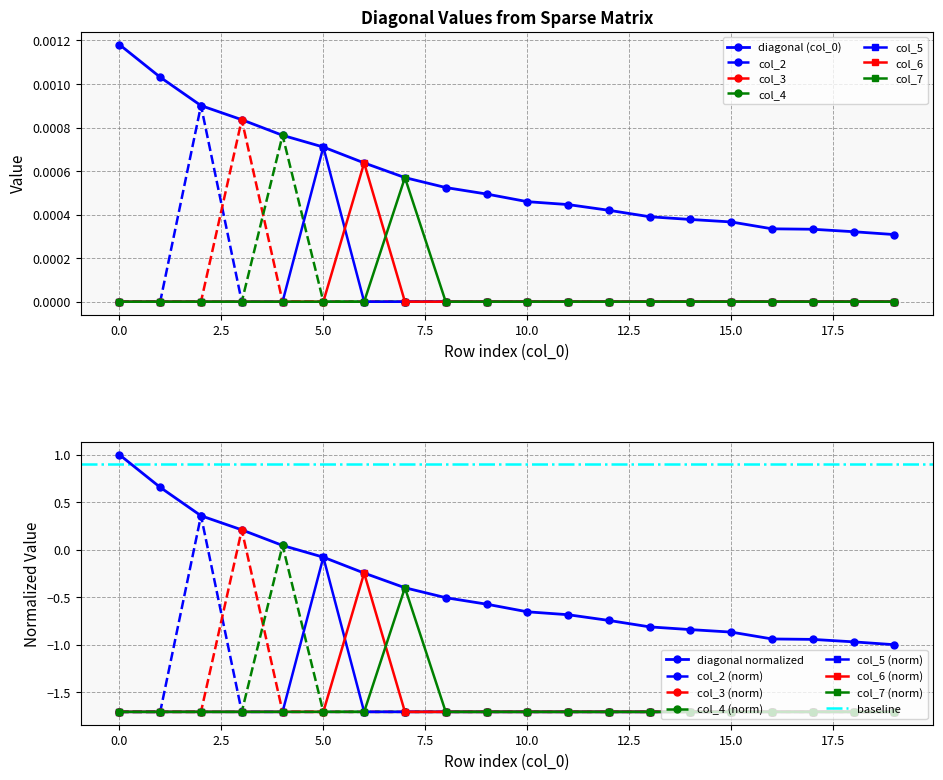

What is the minimum value for col_5?

-1.7